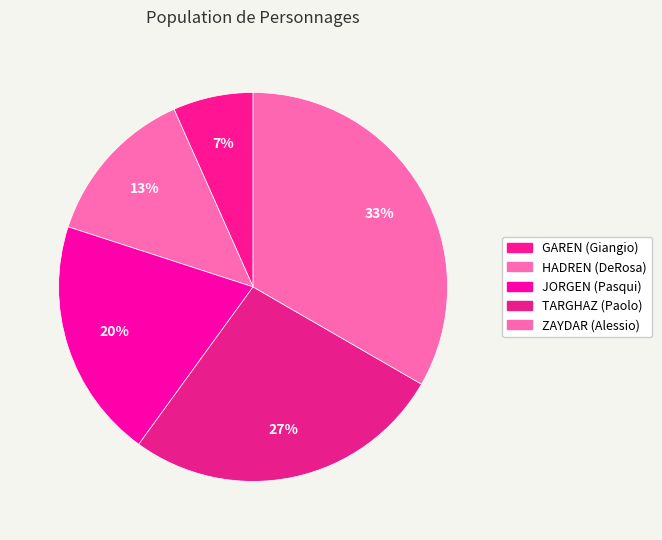

Is there a majority slice in this chart?

No